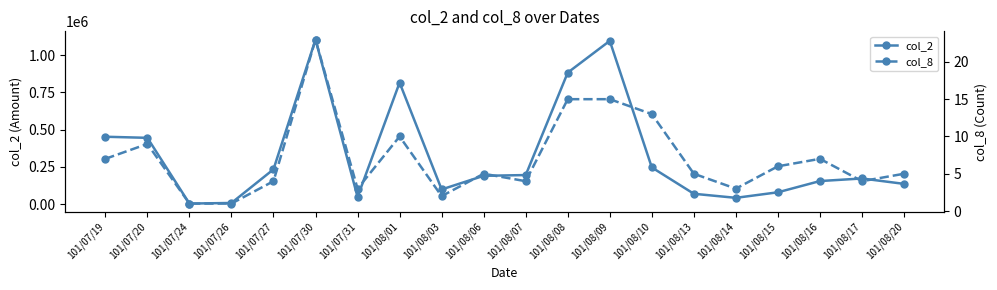

List the labels in order of col_2 value, smallest first.

101/07/24, 101/07/26, 101/08/14, 101/07/31, 101/08/13, 101/08/15, 101/08/03, 101/08/20, 101/08/16, 101/08/17, 101/08/06, 101/08/07, 101/07/27, 101/08/10, 101/07/20, 101/07/19, 101/08/01, 101/08/08, 101/08/09, 101/07/30